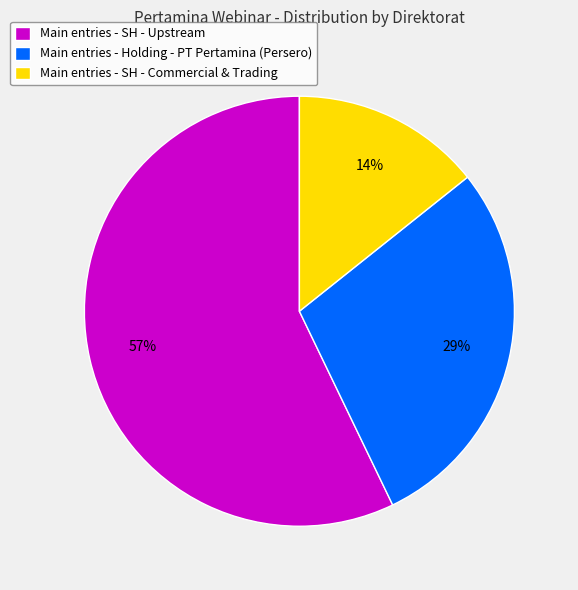

To the nearest percent, what portion does Main entries - Holding - PT Pertamina (Persero) represent?

29%